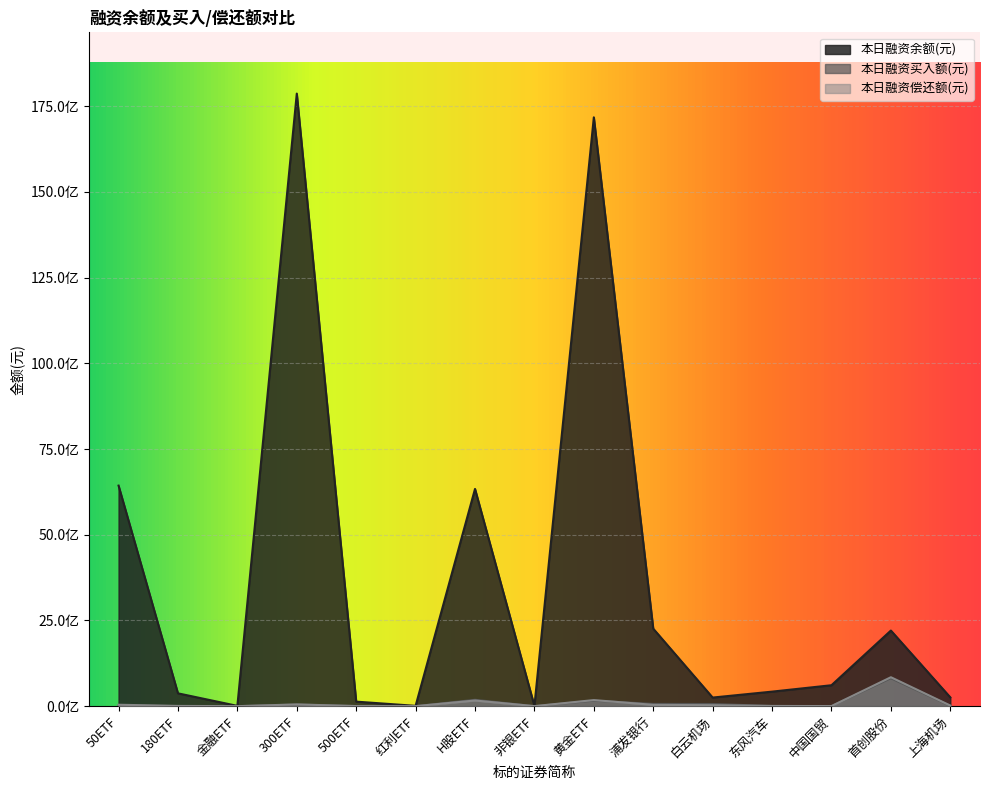

Which category has the lowest value in the 本日融资偿还额(元) series?

金融ETF